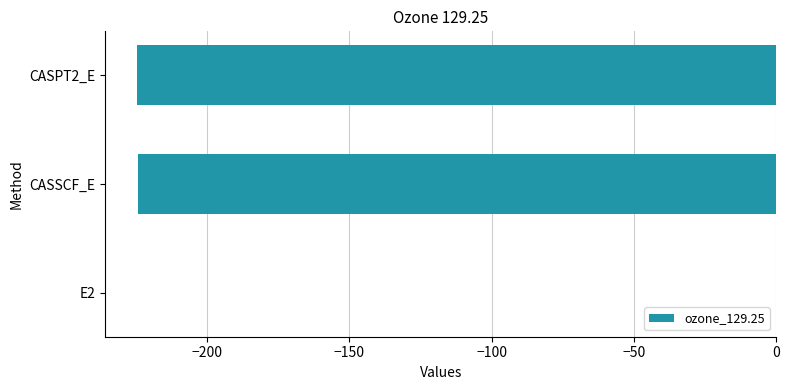

The chart shows a value of -388.8 at CASSCF_E. True or false?

False